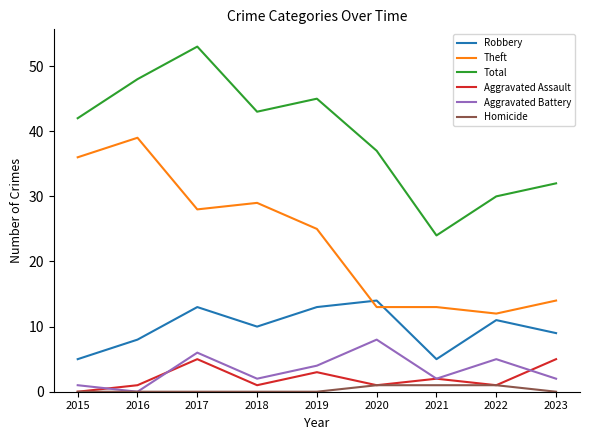

Reading left to right, transcribe all the data shown in this chart.

Robbery: 2015=5	2016=8	2017=13	2018=10	2019=13	2020=14	2021=5	2022=11	2023=9
Theft: 2015=36	2016=39	2017=28	2018=29	2019=25	2020=13	2021=13	2022=12	2023=14
Total: 2015=42	2016=48	2017=53	2018=43	2019=45	2020=37	2021=24	2022=30	2023=32
Aggravated Assault: 2015=0	2016=1	2017=5	2018=1	2019=3	2020=1	2021=2	2022=1	2023=5
Aggravated Battery: 2015=1	2016=0	2017=6	2018=2	2019=4	2020=8	2021=2	2022=5	2023=2
Homicide: 2015=0	2016=0	2017=0	2018=0	2019=0	2020=1	2021=1	2022=1	2023=0